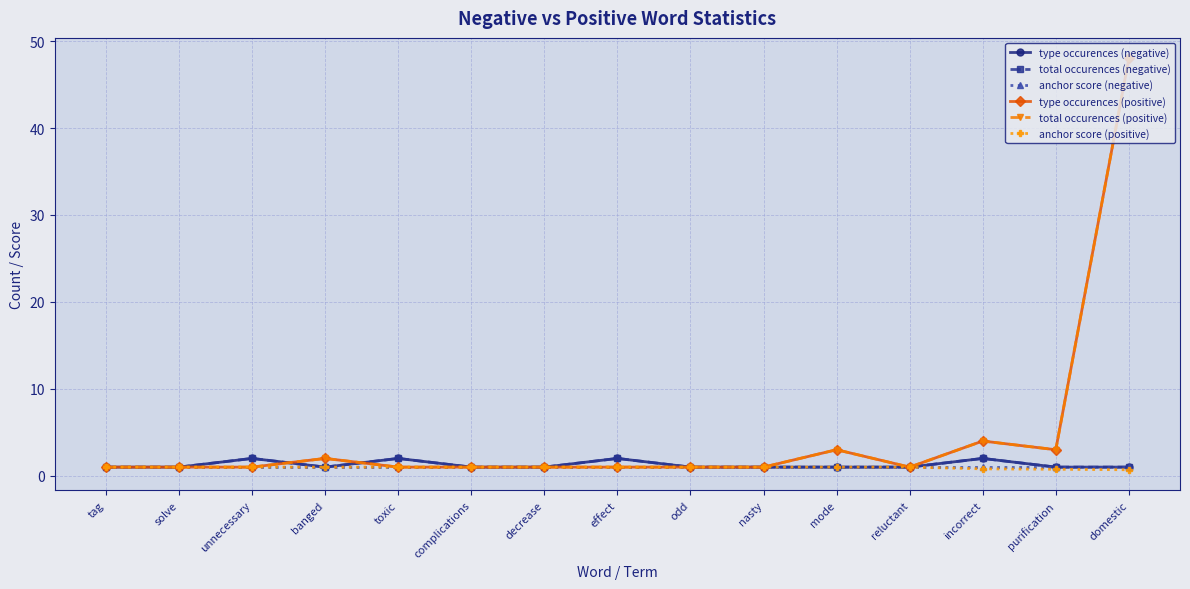

At which category does type occurences (negative) reach its first local valley?

banged